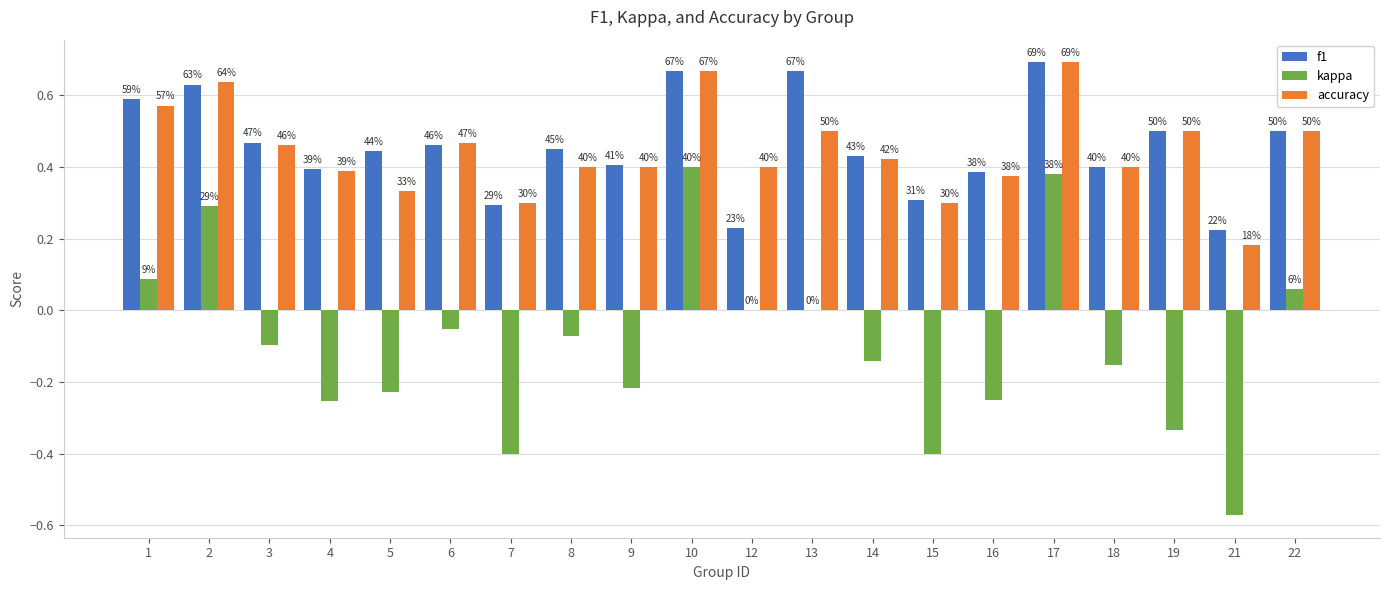

What are all the series names shown in the legend?

f1, kappa, accuracy